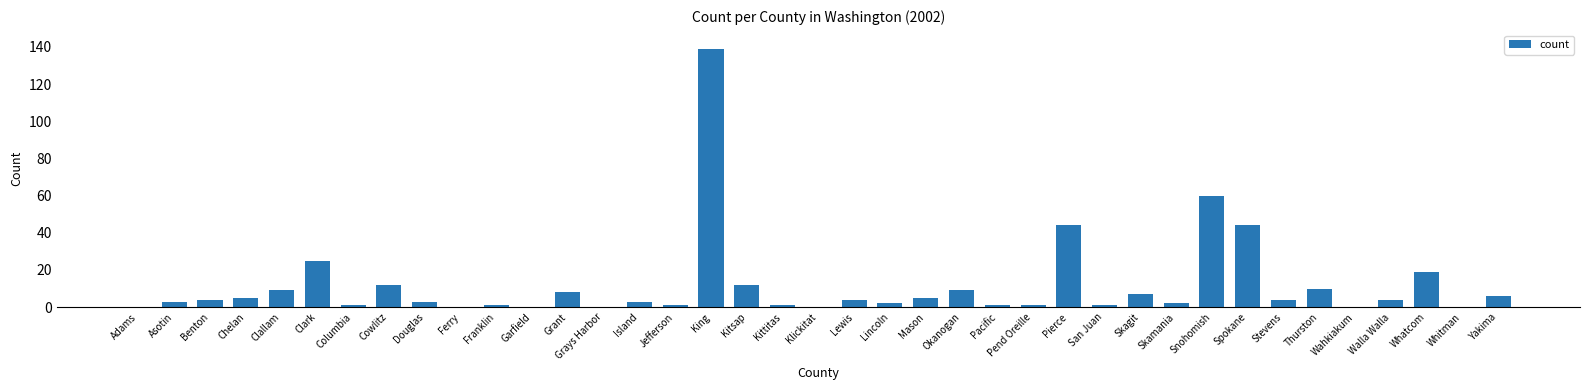

How many distinct data groups are displayed?

1